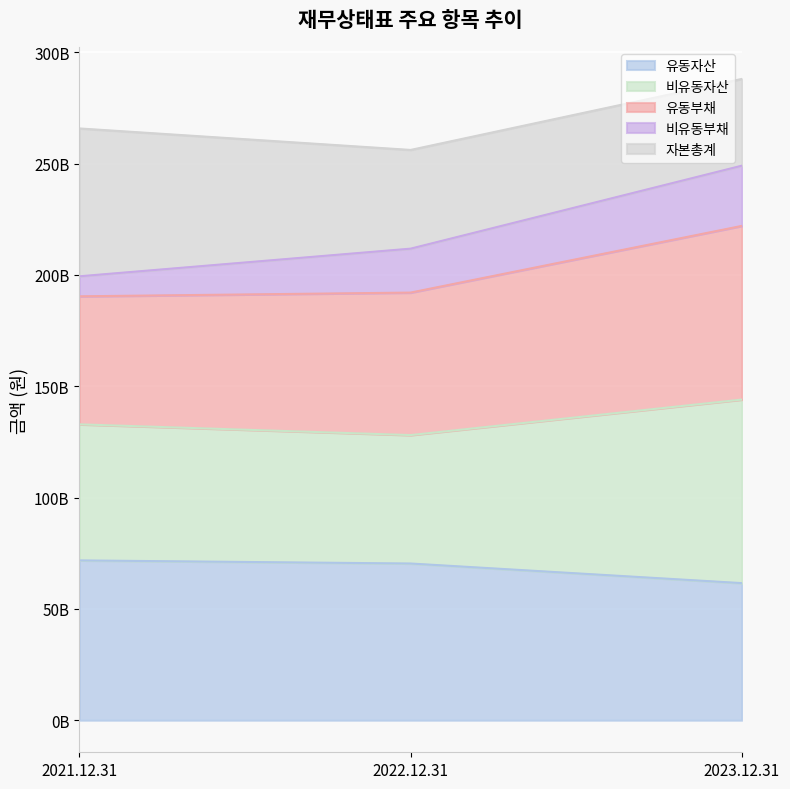

Is it true that 비유동자산 equals 29136610989 at 2023.12.31?

False